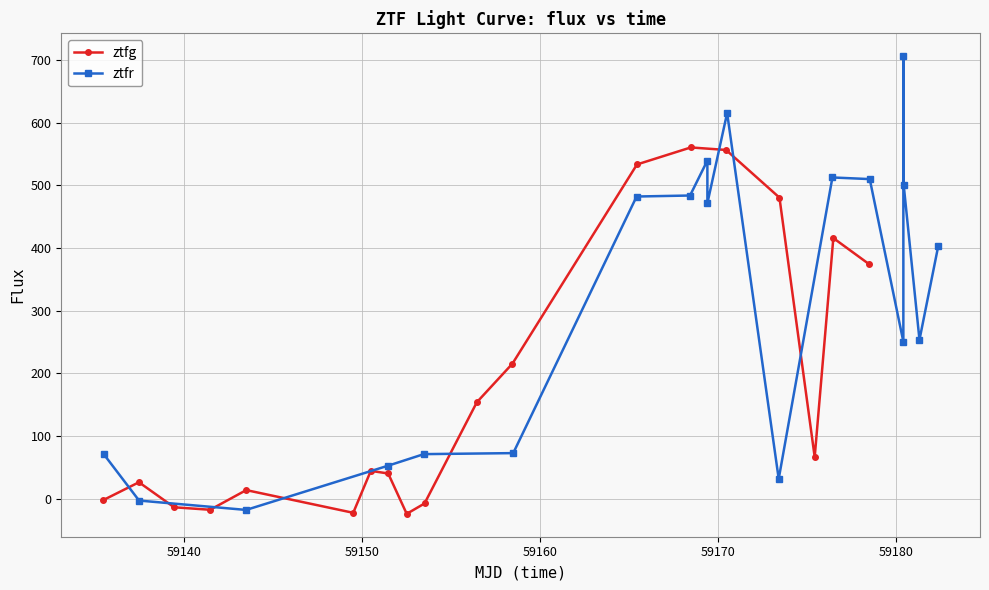

In ztfg, how many points are higher than both neighbors (excluding endpoints)?

5